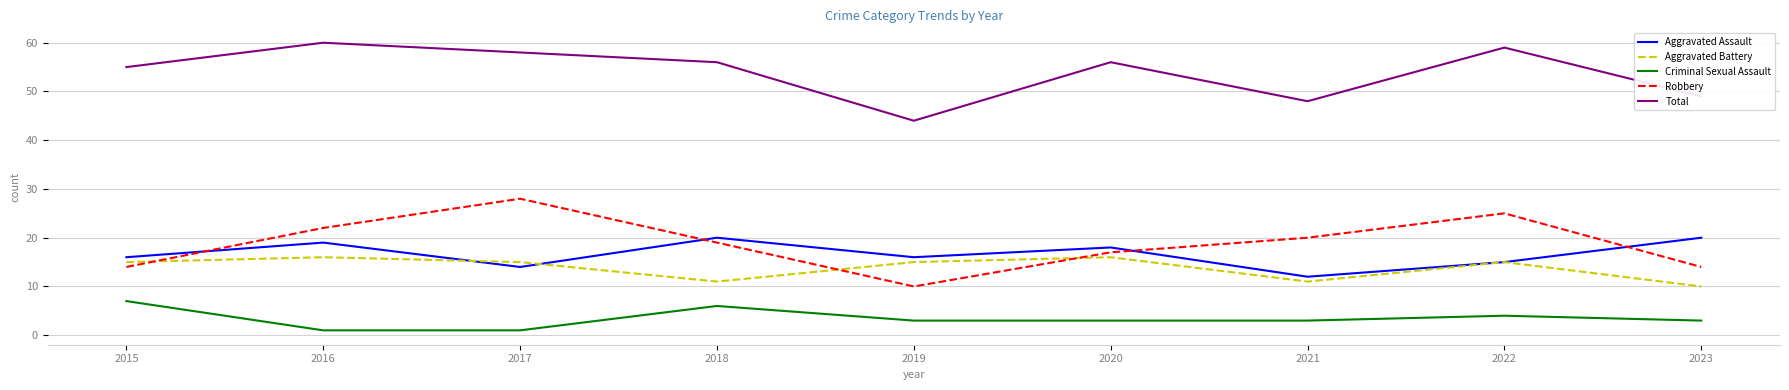

List the series in order of their peak value, lowest first.

Criminal Sexual Assault, Aggravated Battery, Aggravated Assault, Robbery, Total